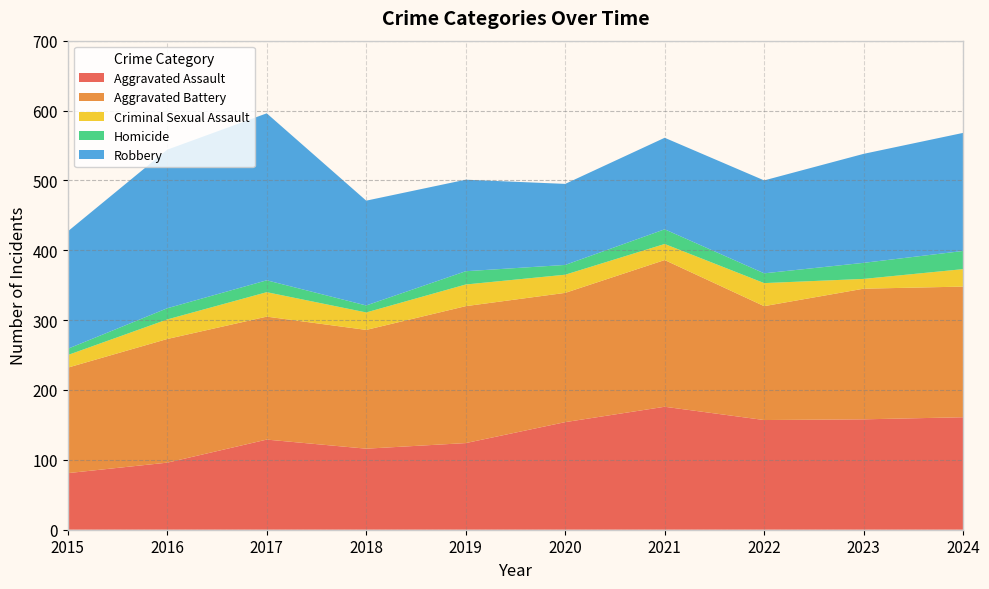

Reading left to right, what are all the values shown in this chart?

Aggravated Assault: 2015=81	2016=96	2017=129	2018=116	2019=124	2020=154	2021=176	2022=157	2023=158	2024=161
Aggravated Battery: 2015=151	2016=177	2017=176	2018=170	2019=196	2020=185	2021=210	2022=163	2023=187	2024=187
Criminal Sexual Assault: 2015=18	2016=28	2017=35	2018=25	2019=31	2020=26	2021=23	2022=33	2023=14	2024=25
Homicide: 2015=9	2016=16	2017=17	2018=10	2019=19	2020=14	2021=21	2022=14	2023=23	2024=26
Robbery: 2015=168	2016=227	2017=239	2018=150	2019=131	2020=116	2021=131	2022=133	2023=156	2024=169